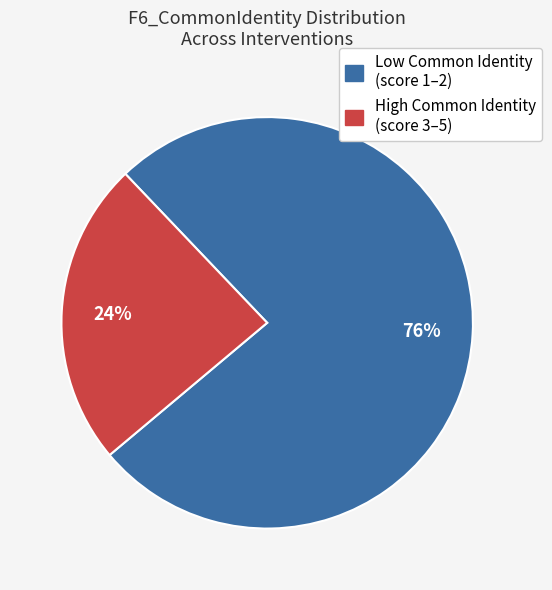

To the nearest percent, what is the difference between the largest and smallest slice percentages?

52%